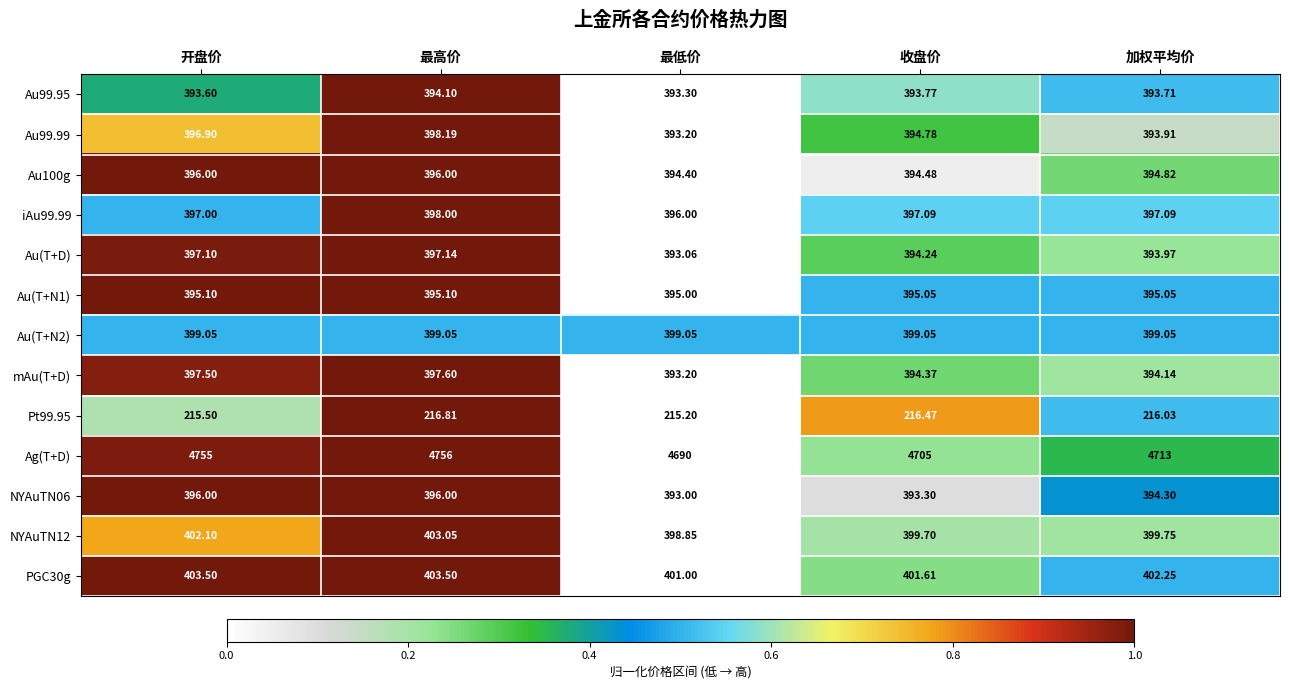

Is the value of Au(T+D) at 加权平均价 greater than the value of Ag(T+D) at 开盘价?

No